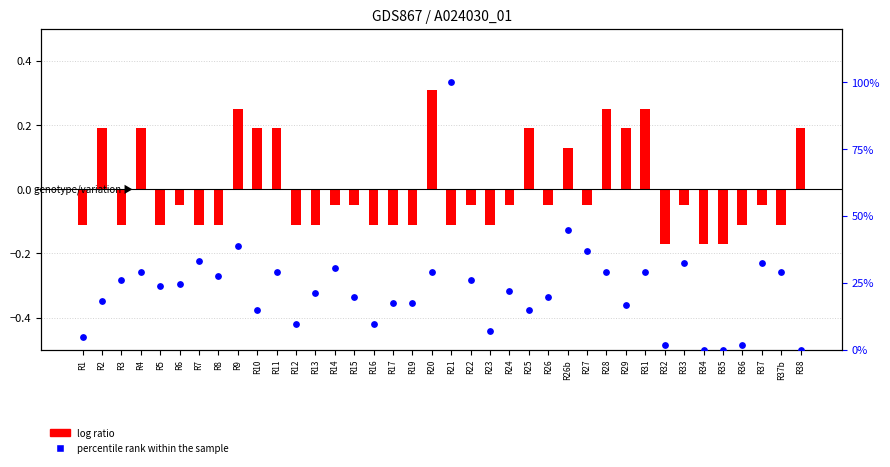

At which category is the sum across all series the highest?

R21